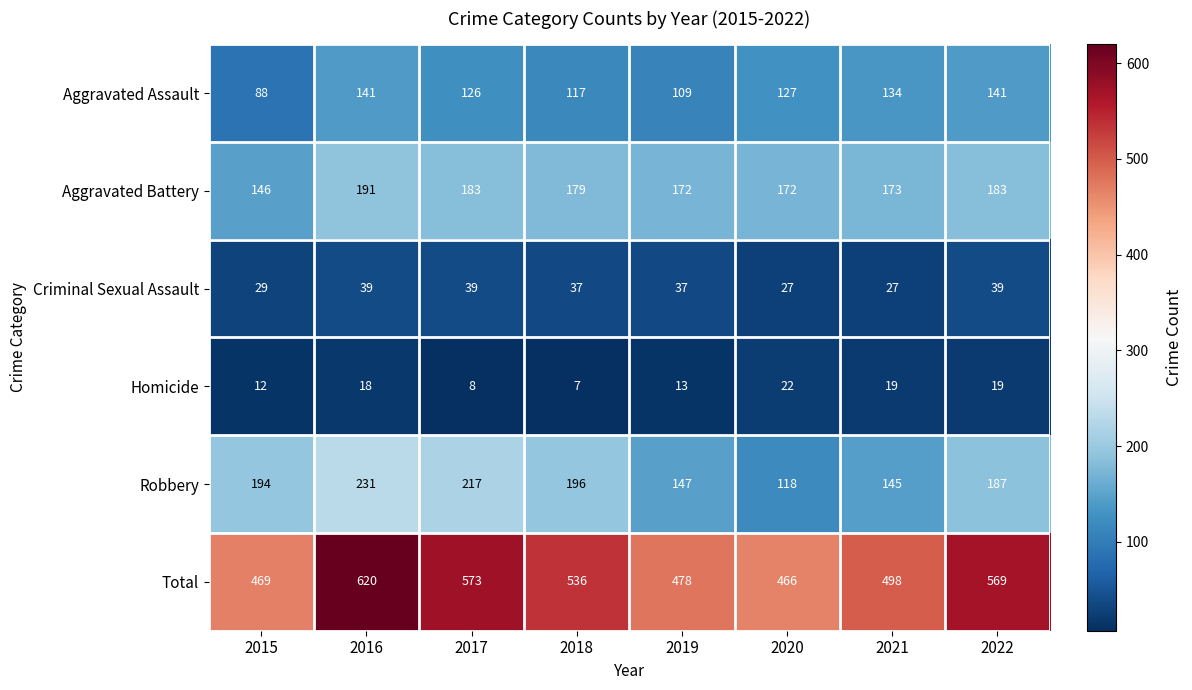

Which series has the largest range (max minus min)?

Total